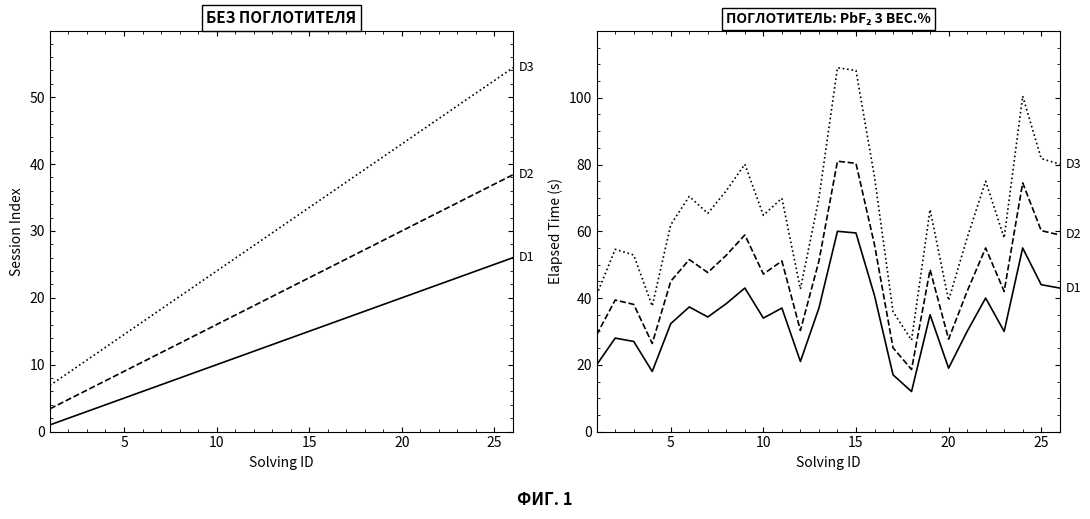

Does the chart display data point markers on the line(s)?

No